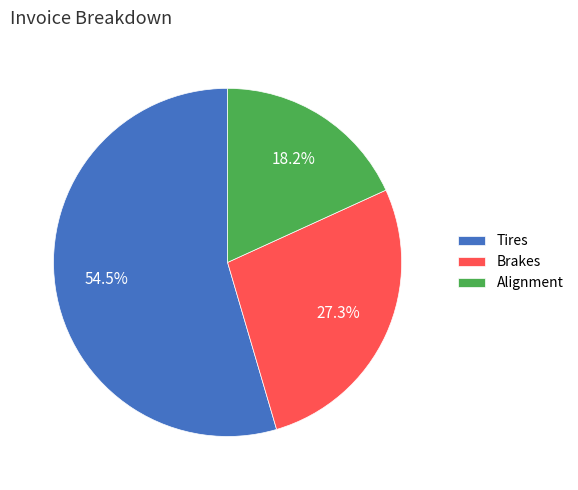

What percentage is NOT represented by Brakes?

72.7%